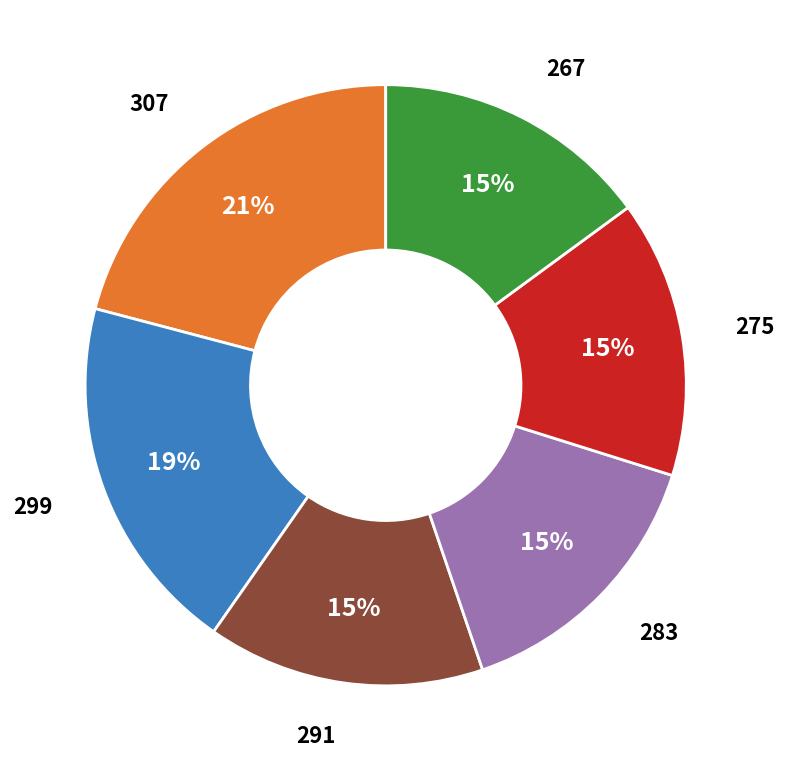

Which slice is the largest?

307